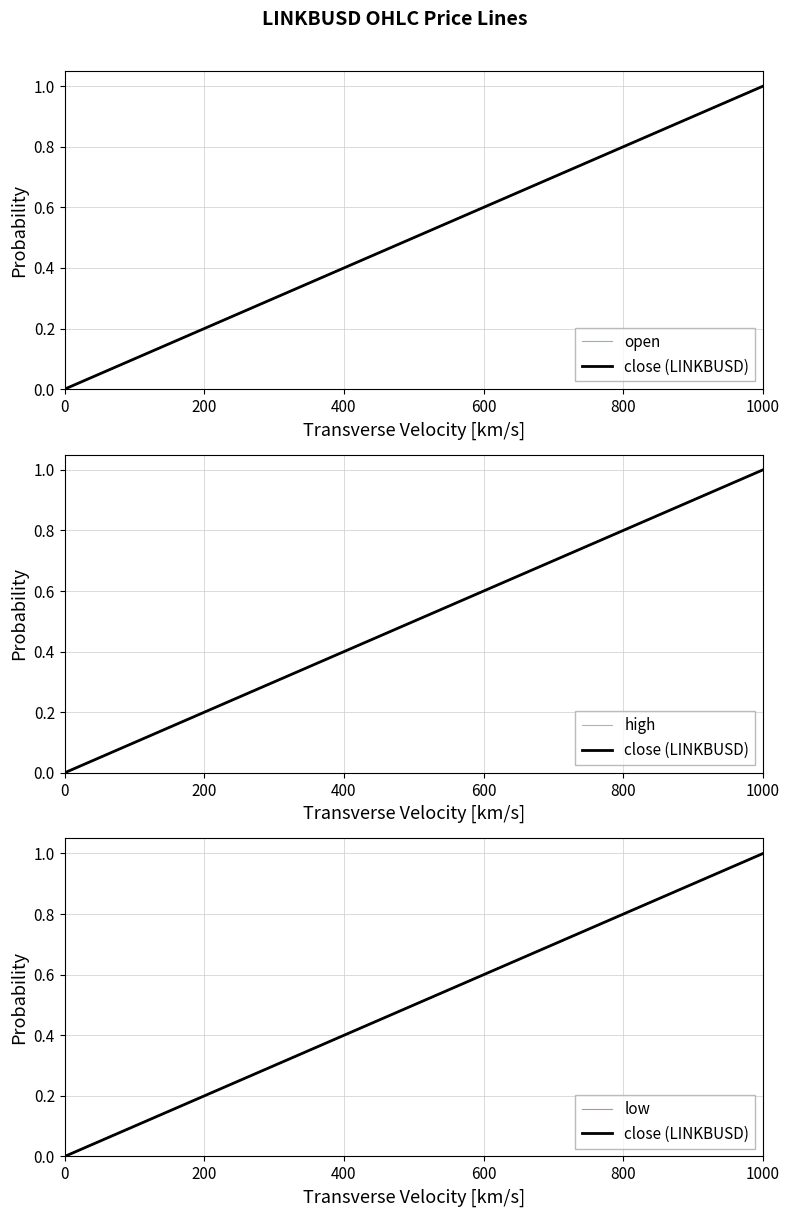

True or false: open has a value of 0.3 at 15.

False